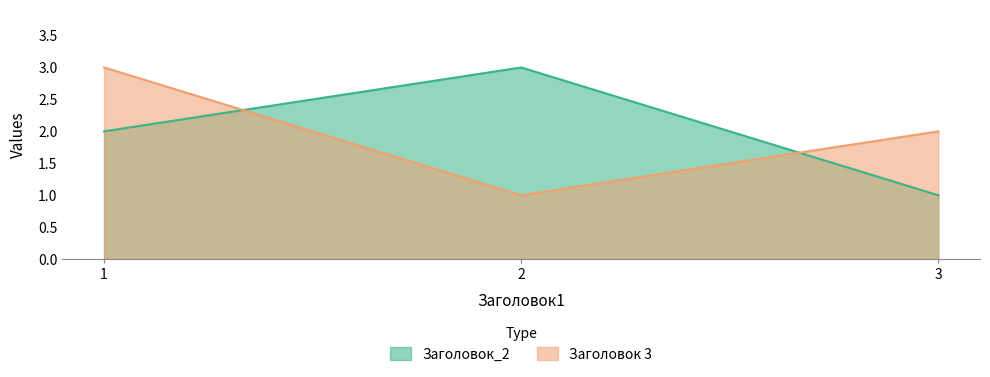

Which series has the largest total across all categories?

Заголовок_2